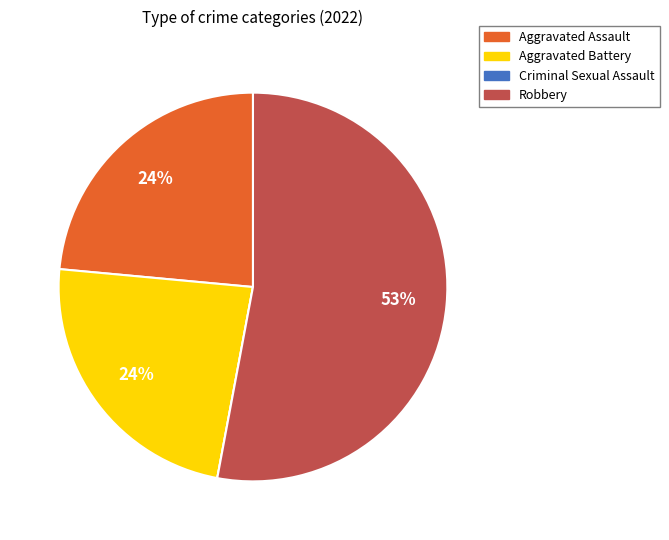

To the nearest percent, what is the combined percentage of Robbery and Aggravated Assault?

76%